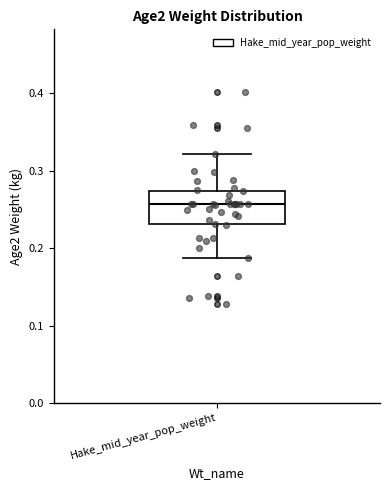

Transcribe this box plot: give where the median line is, the range the box spans, and where the two whiskers end, as read against the y-axis. The values are not printed on the chart, so give them approximately, as read against the axis.

median 0.26, box 0.23 to 0.27, whiskers 0.19 to 0.32